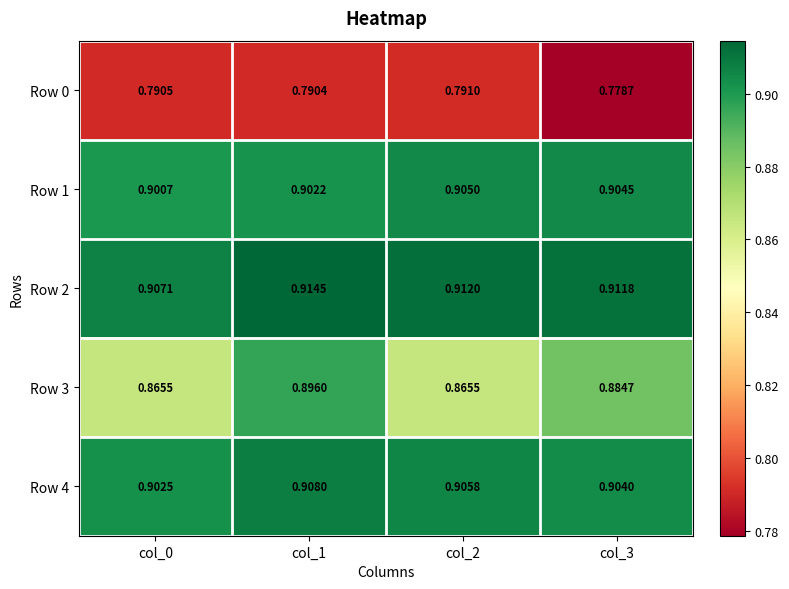

Count the number of data series in this chart.

5